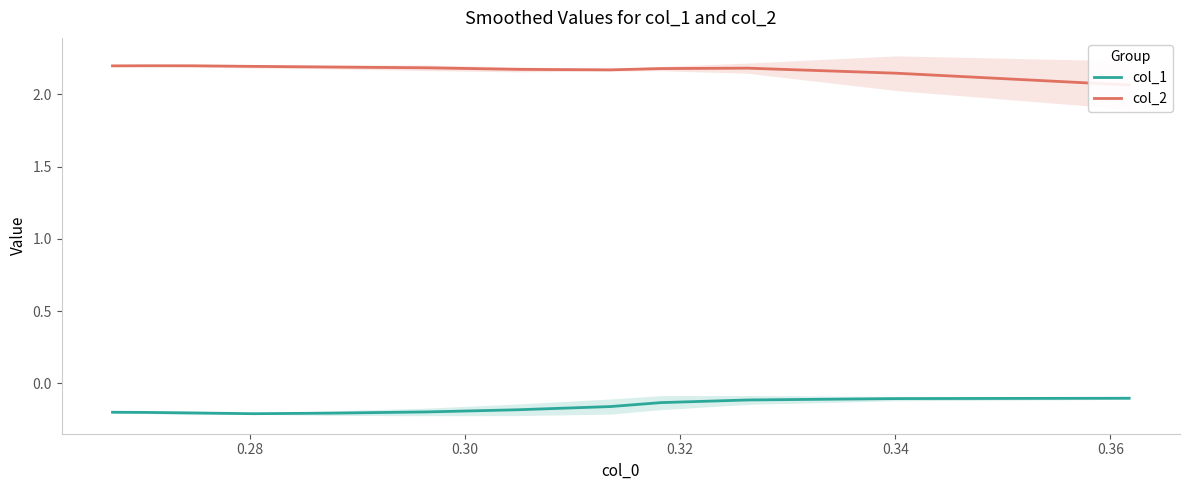

What is the value of the col_2 point at the 11th from the left?

2.2